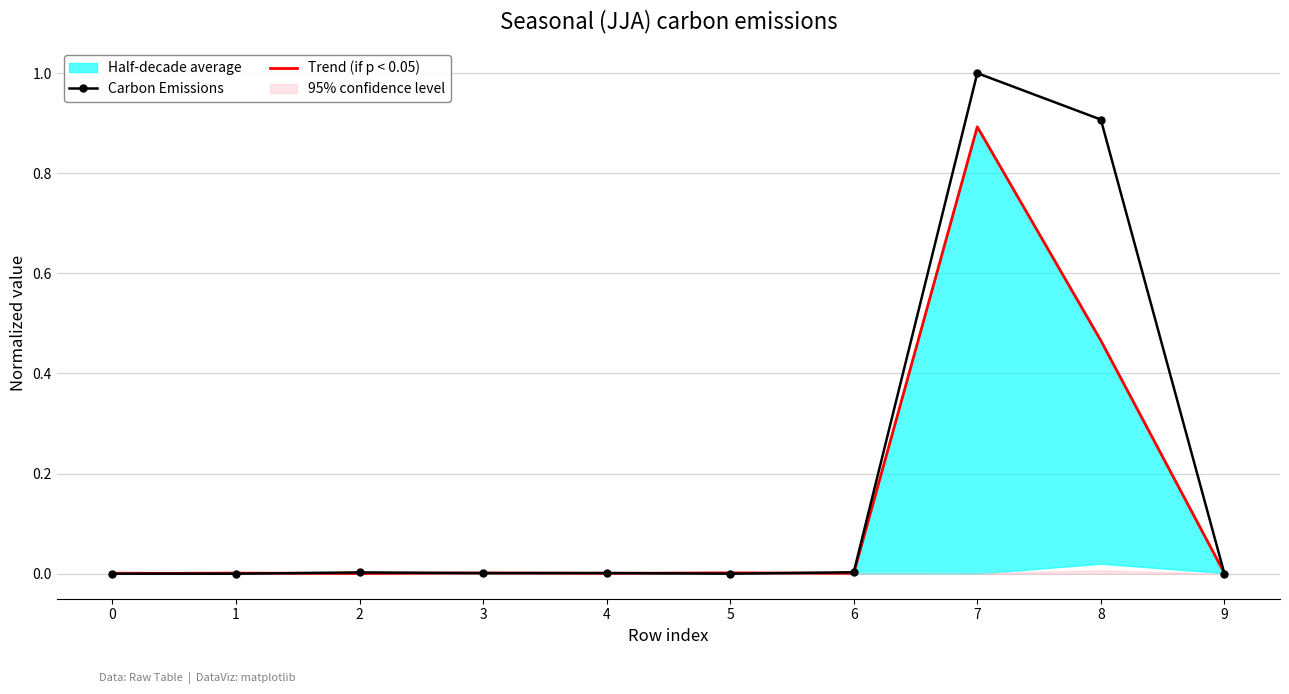

What is the sum of all Carbon Emissions values?

1.9